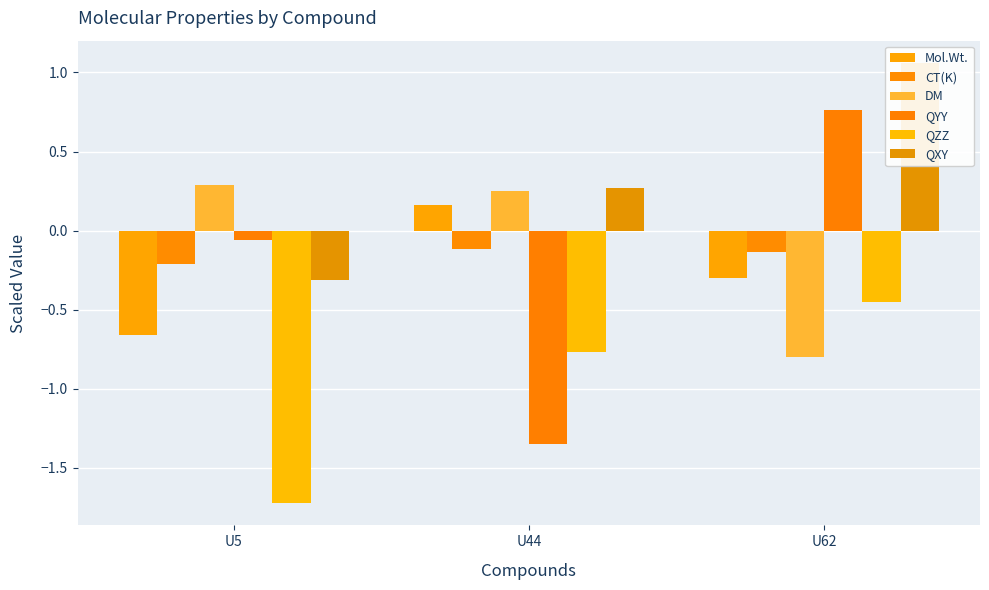

Which series has the largest total across all categories?

QXY